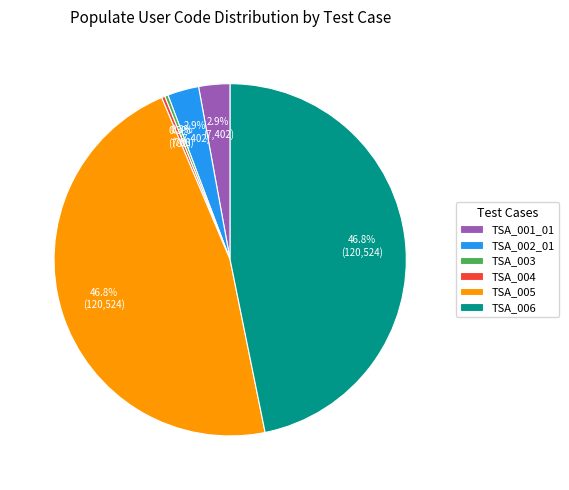

True or false: TSA_001_01 accounts for 18% of the total.

False